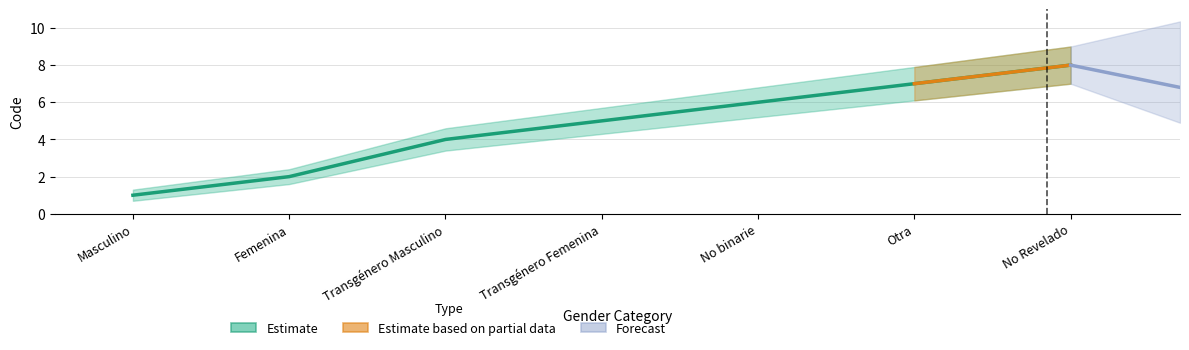

Where is Estimate_lower nearest to the value 3?

Transgénero Masculino